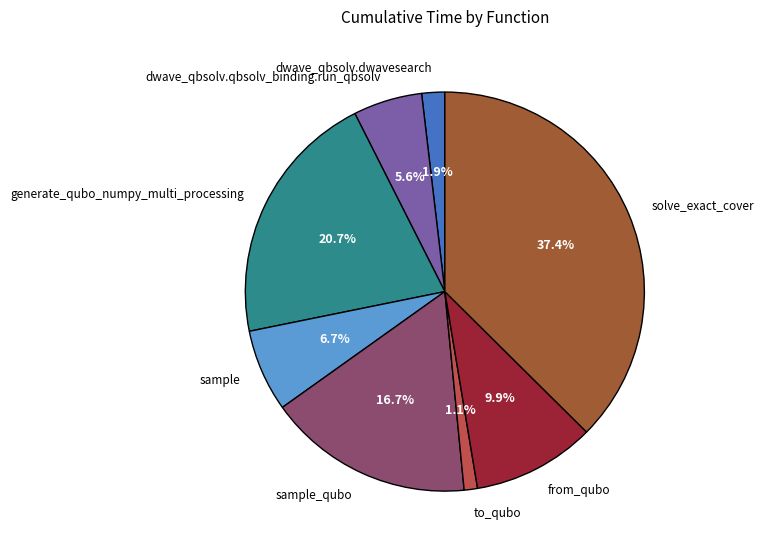

How many slices are in this pie chart?

8